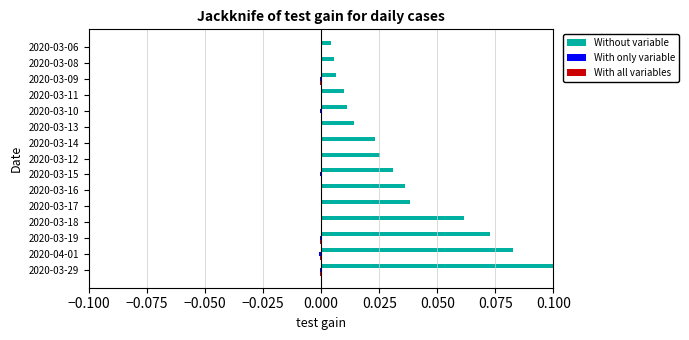

Which series has the largest total across all categories?

Without variable